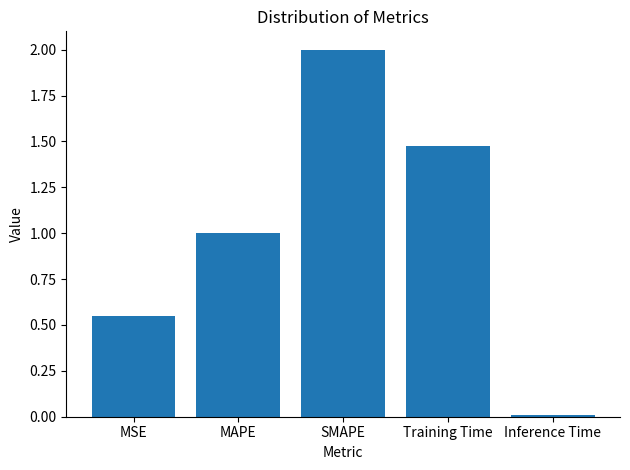

Which has a higher value, Inference Time or MSE?

MSE